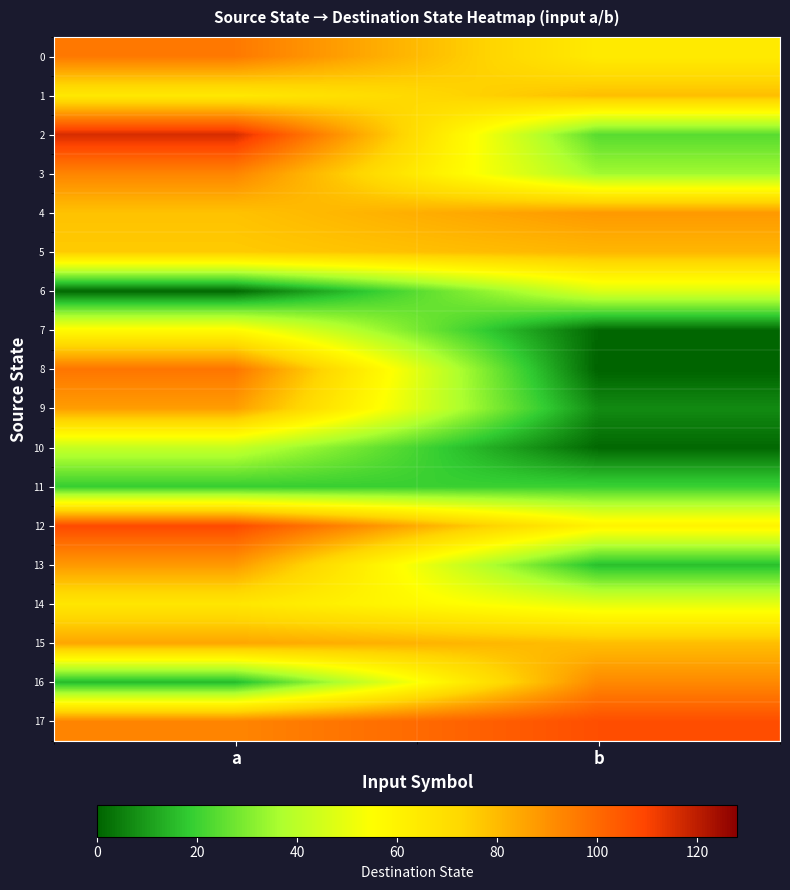

What is the difference between the highest and lowest values at b?

107